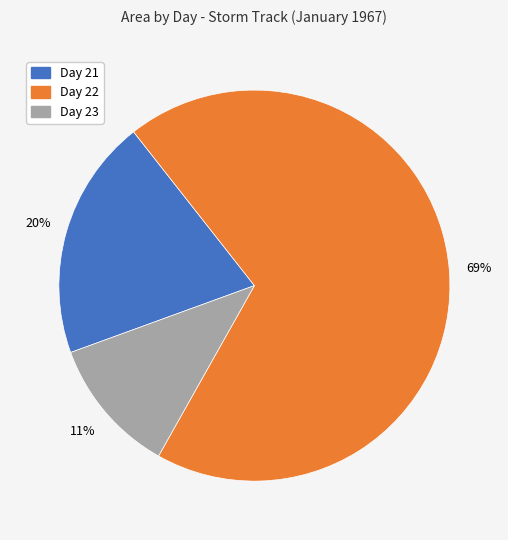

Is there any slice that represents more than half of the pie?

Yes